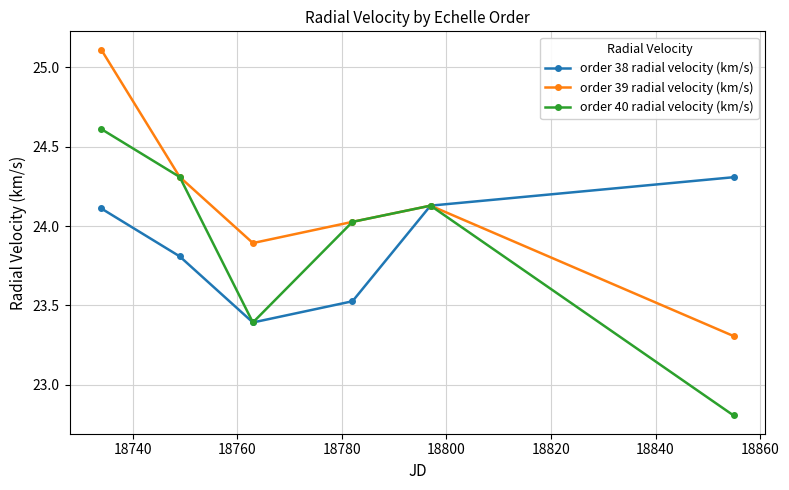

What is the minimum value for order 39 radial velocity (km/s)?

23.3